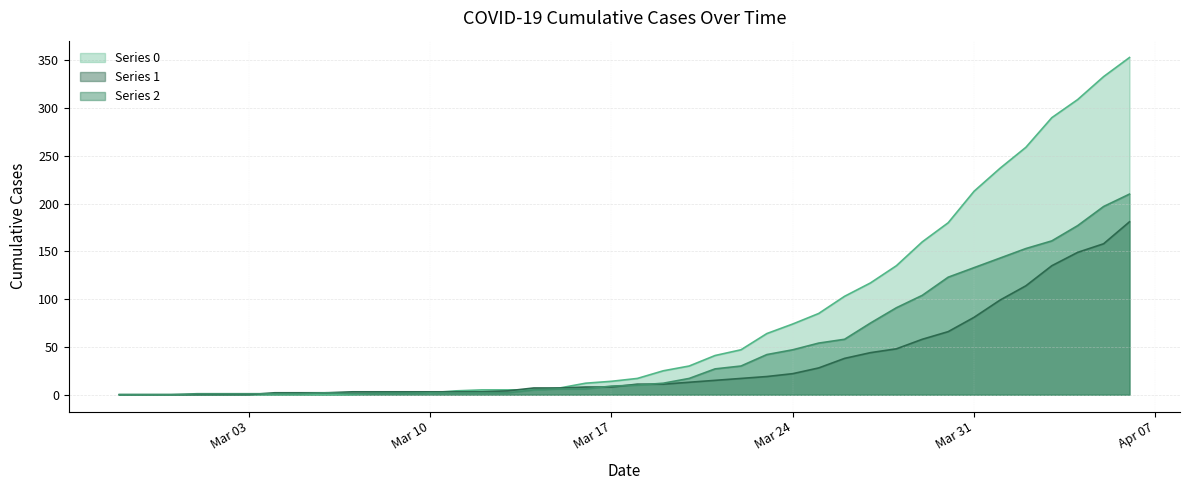

Is it true that 1 equals 4 at 2020-03-09?

False